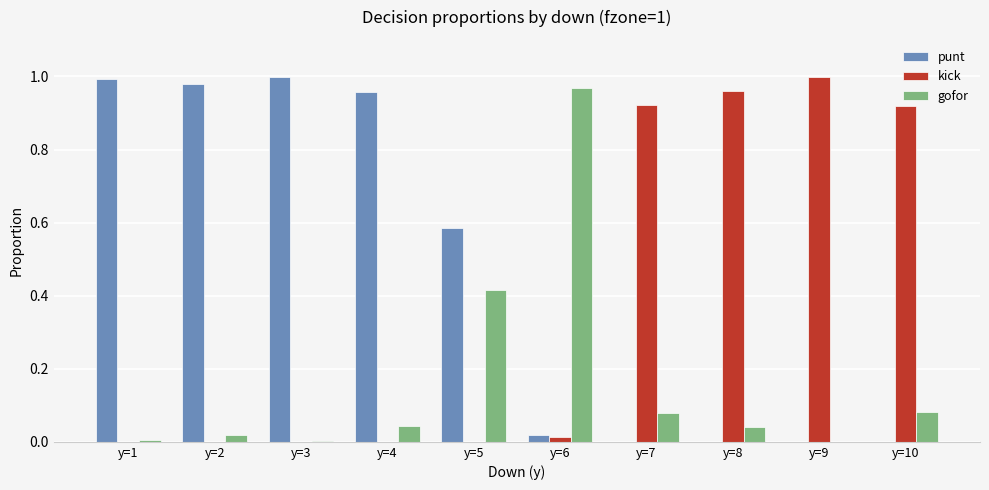

Between y=5 and y=7, which series saw the biggest shift?

kick